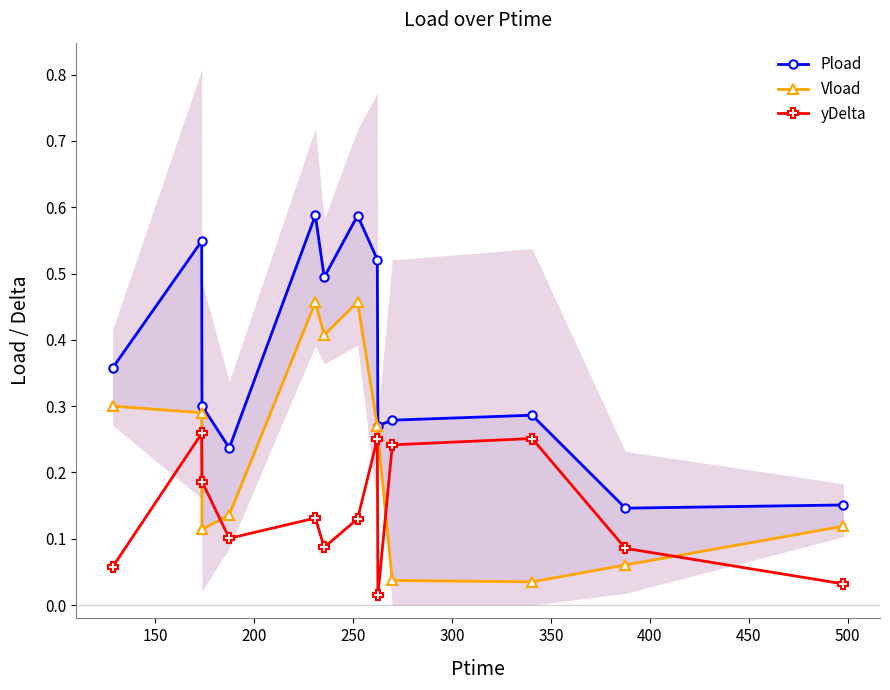

True or false: Pload and yDelta cross at least once.

False